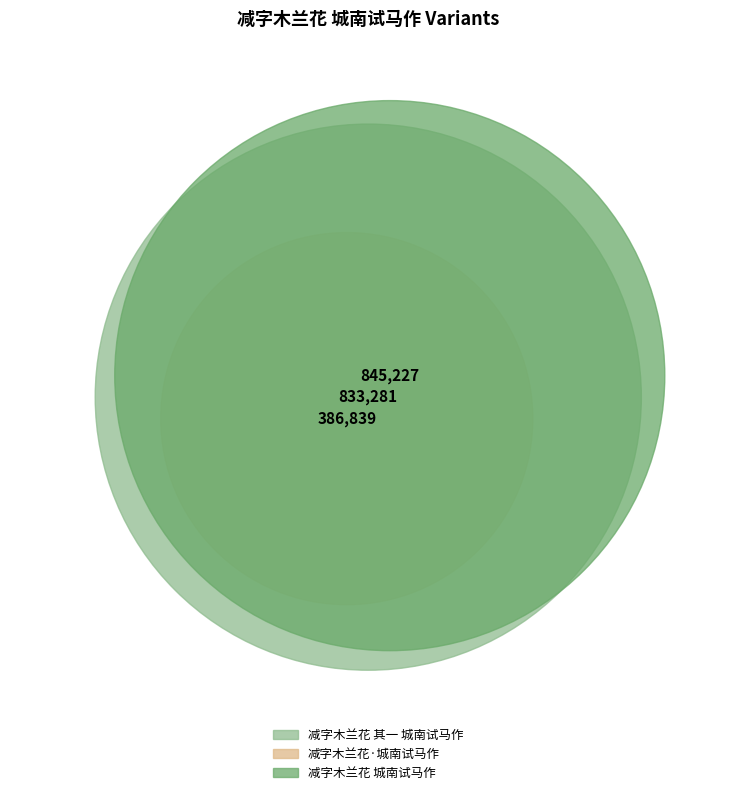

To the nearest percent, what percentage of the pie is 减字木兰花 其一 城南试马作?

40%